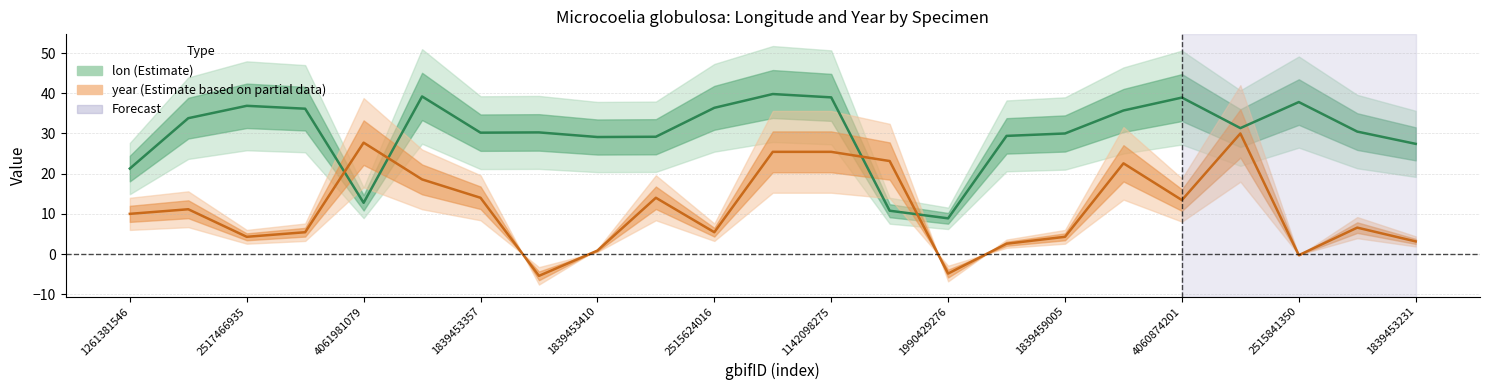

Which series has the largest total across all categories?

lon